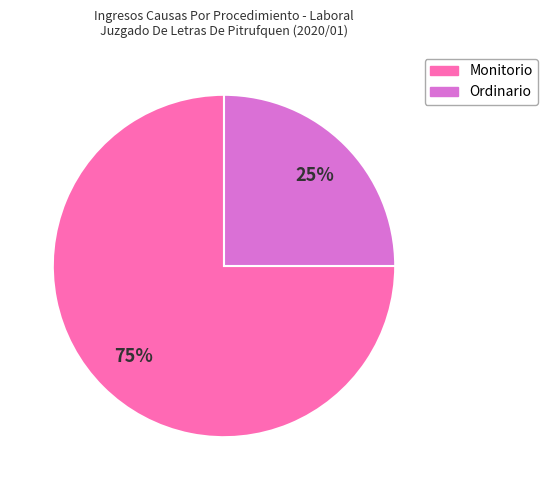

Approximately how many times larger is the value at Monitorio compared to Ordinario?

3.0